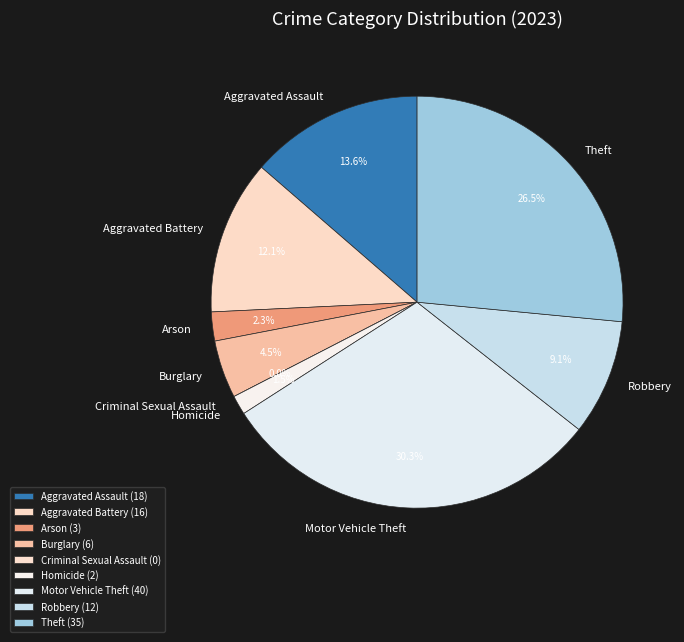

How many slices are in this pie chart?

9